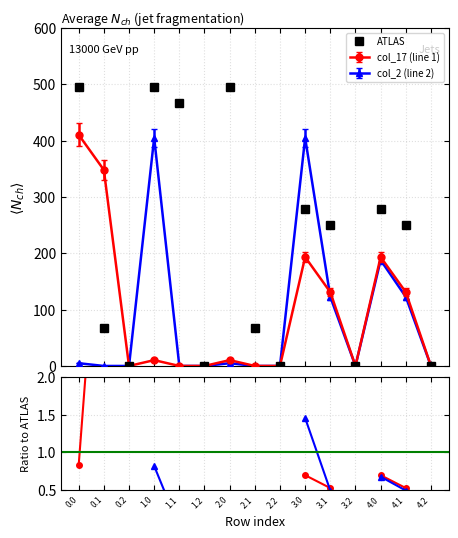

True or false: col_17 has a value of 151.4 at 1.2.

False